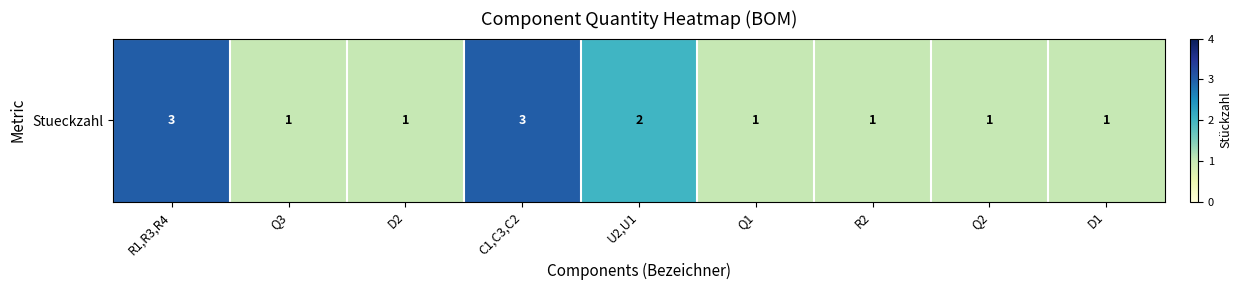

Reading left to right, extract all data points from this chart.

3	1	1	3	2	1	1	1	1